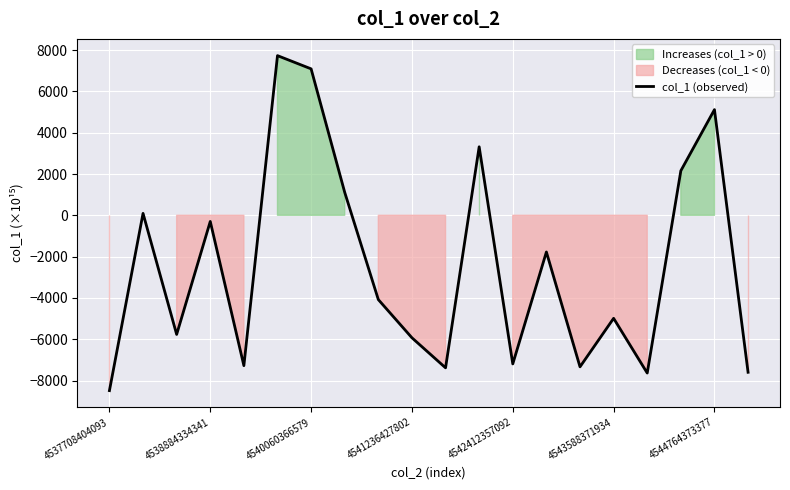

What is the maximum value for col_1 (observed)?

7731.8